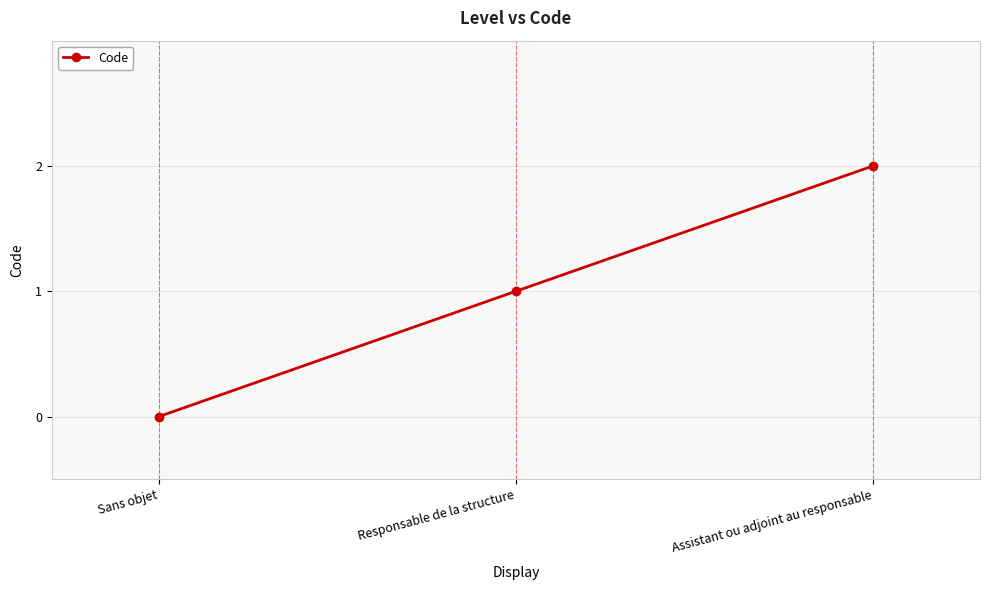

Reading left to right, what are all the values shown in this chart?

Sans objet=0	Responsable de la structure=1	Assistant ou adjoint au responsable=2